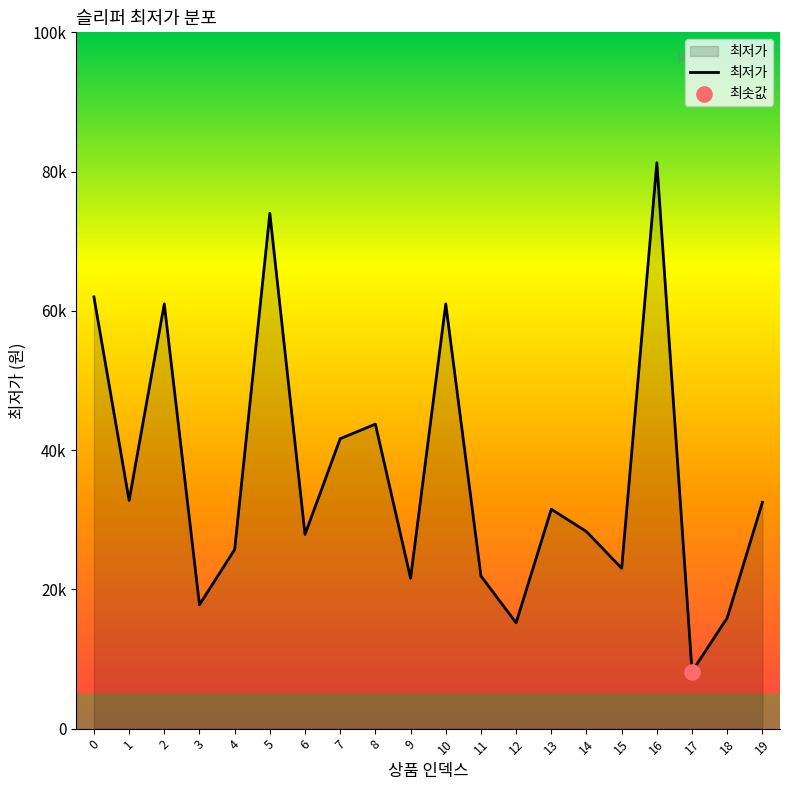

Is this an area chart (filled region under the line)?

Yes